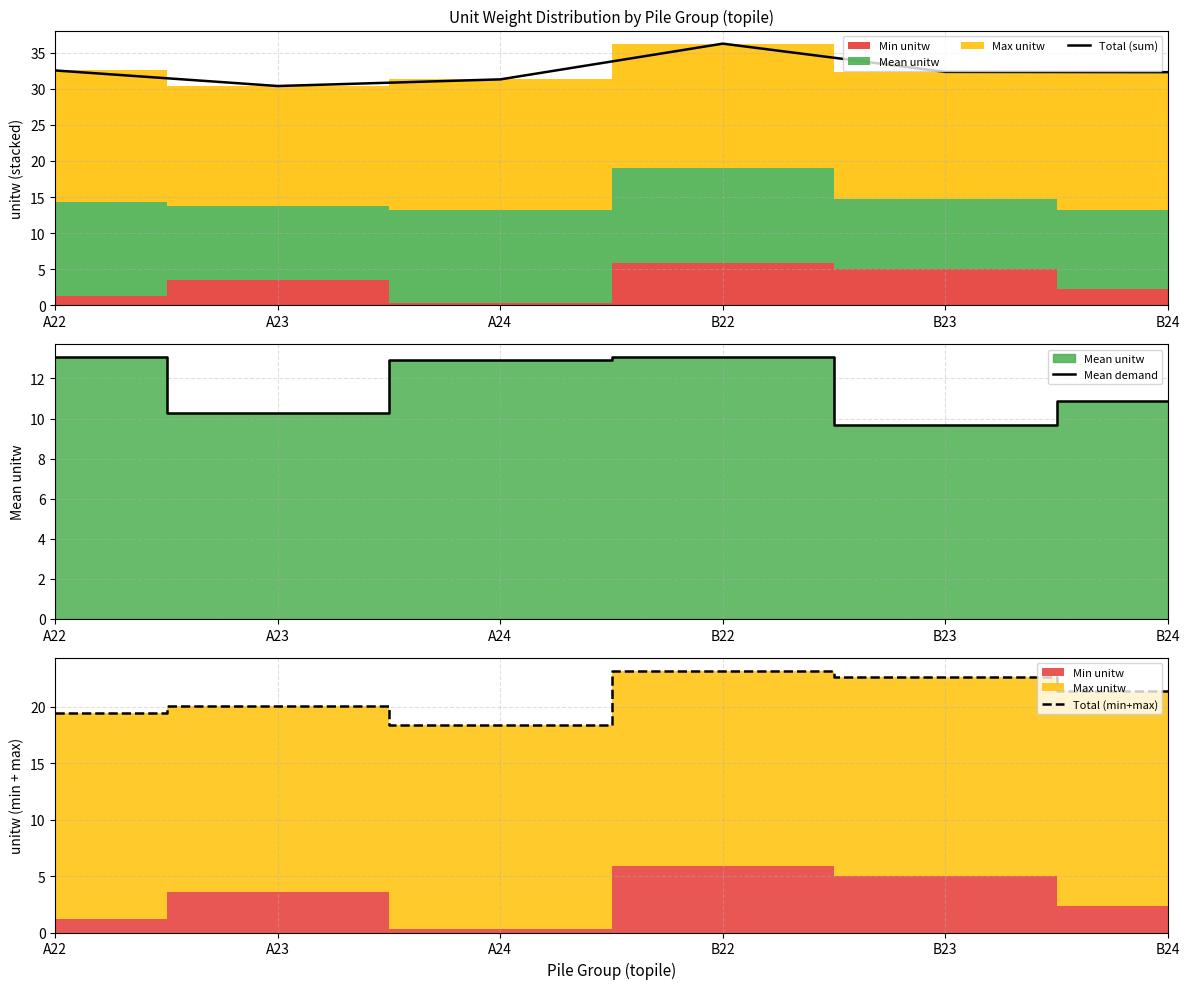

What is the difference between the Total (sum) values at A23 and A22?

2.2